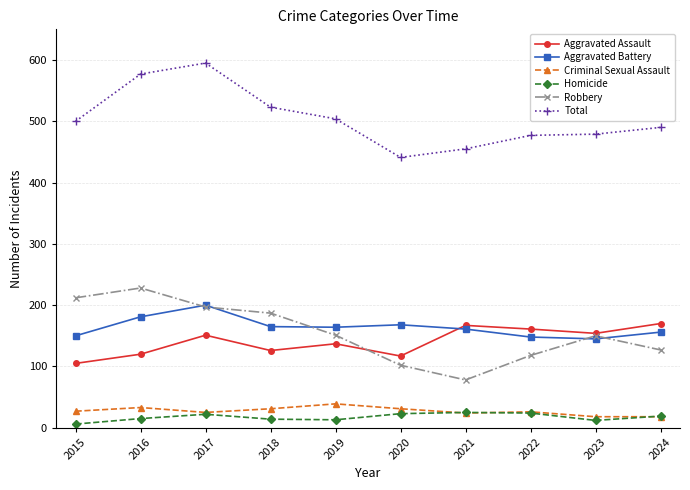

True or false: Robbery has more than 0 points higher than both neighbors.

True